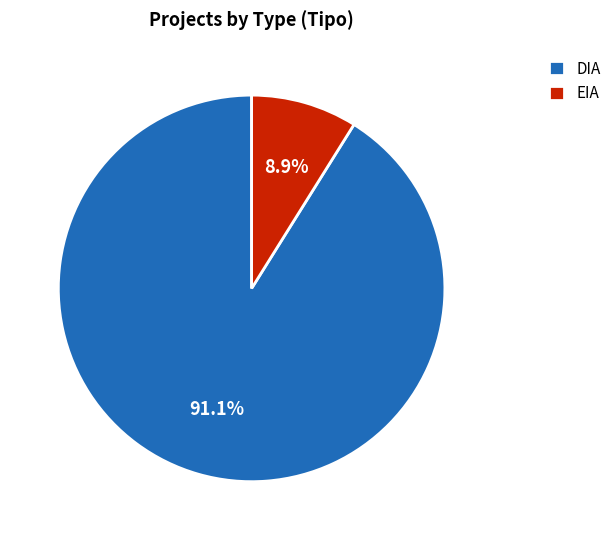

To the nearest percent, what is the difference between the largest and smallest slice percentages?

82%